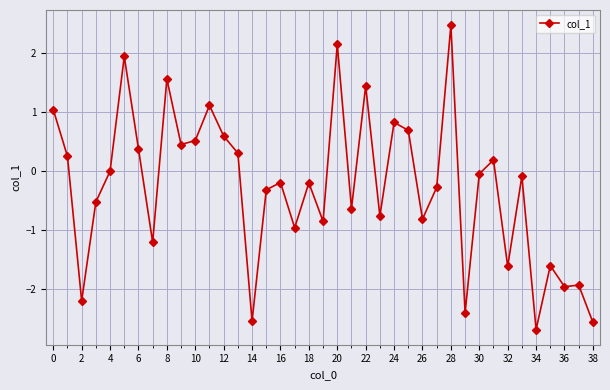

What is the value of the 32nd point from the left?

0.2